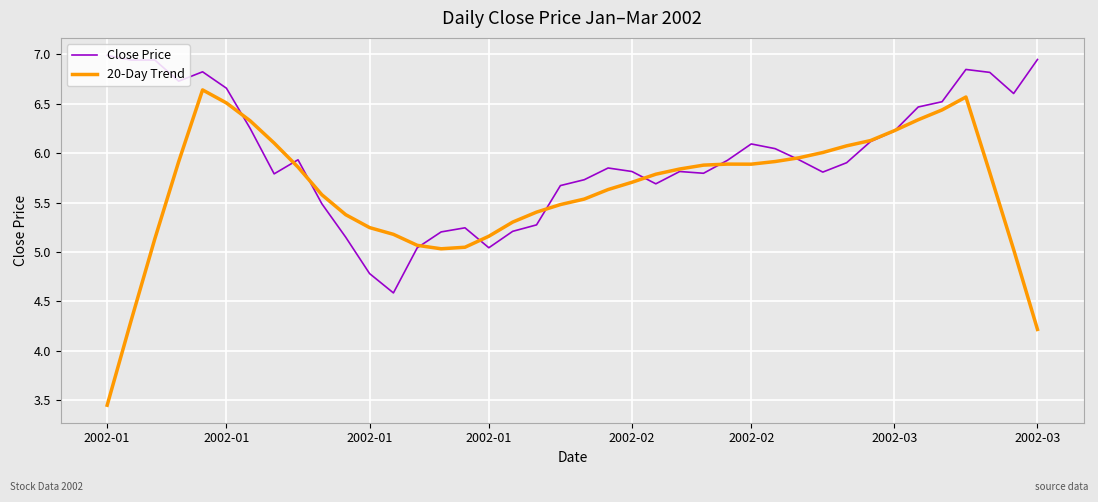

What is the difference between the maximum and minimum values in the 20-Day Trend series?

3.2